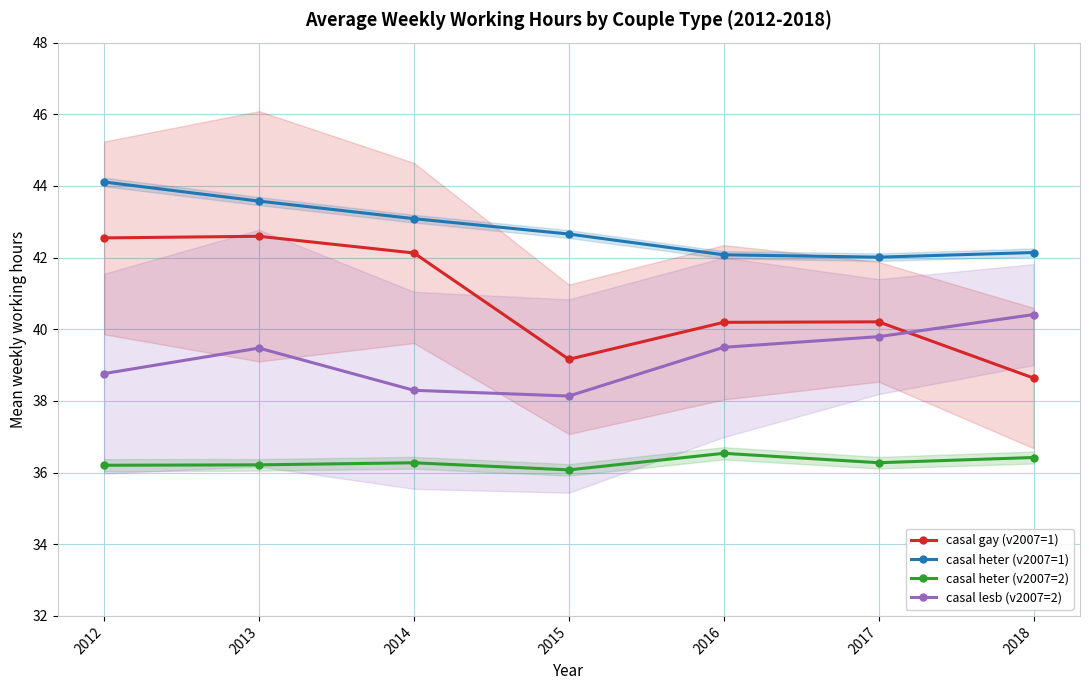

What are all the series names shown in the legend?

casal gay (v2007=1), casal heter (v2007=1), casal heter (v2007=2), casal lesb (v2007=2)